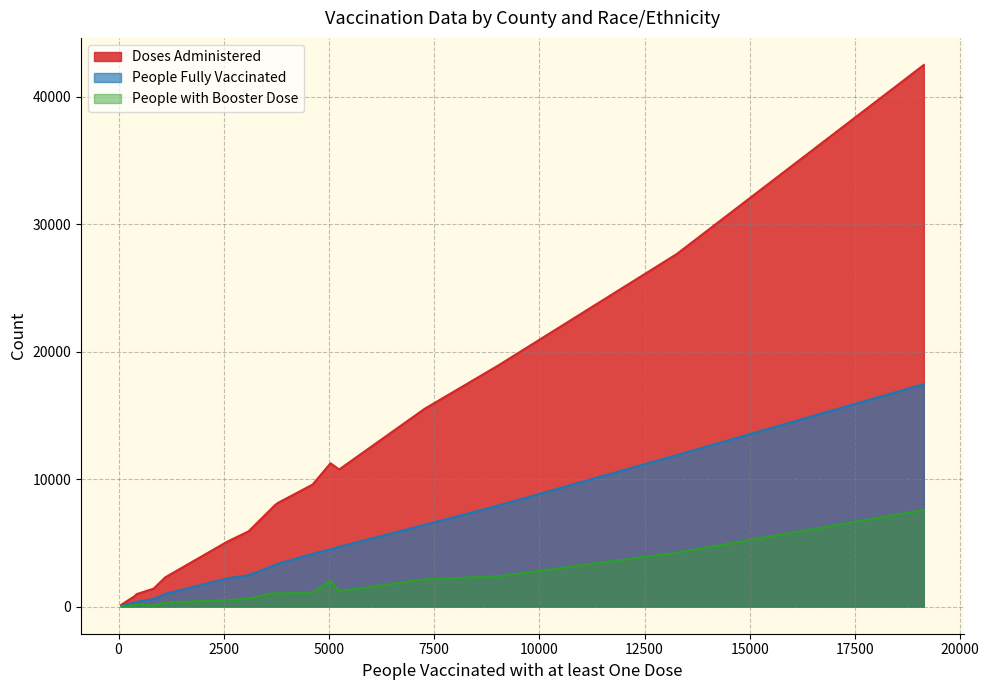

What is the sum of all People with Booster Dose values?

24818